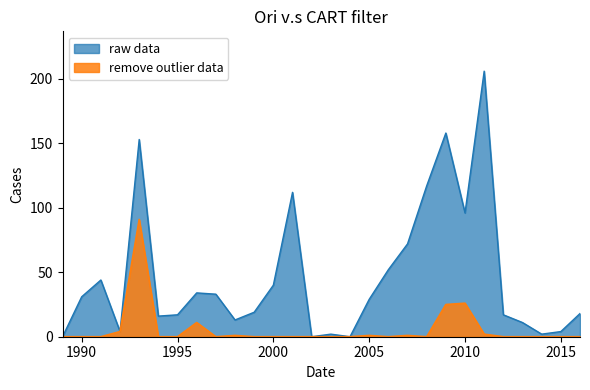

True or false: civilians and total cross at least once.

False